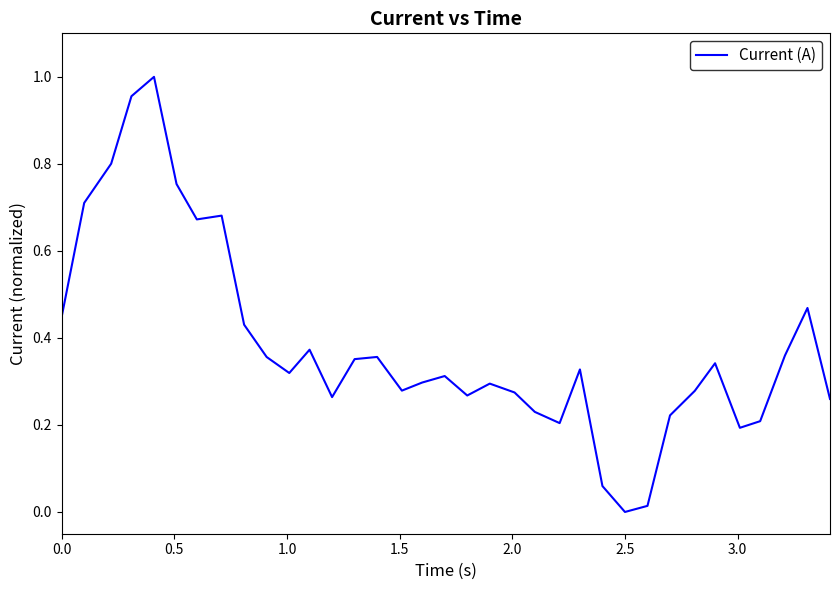

How many interior local peaks (higher than both neighbors) does the data have?

9